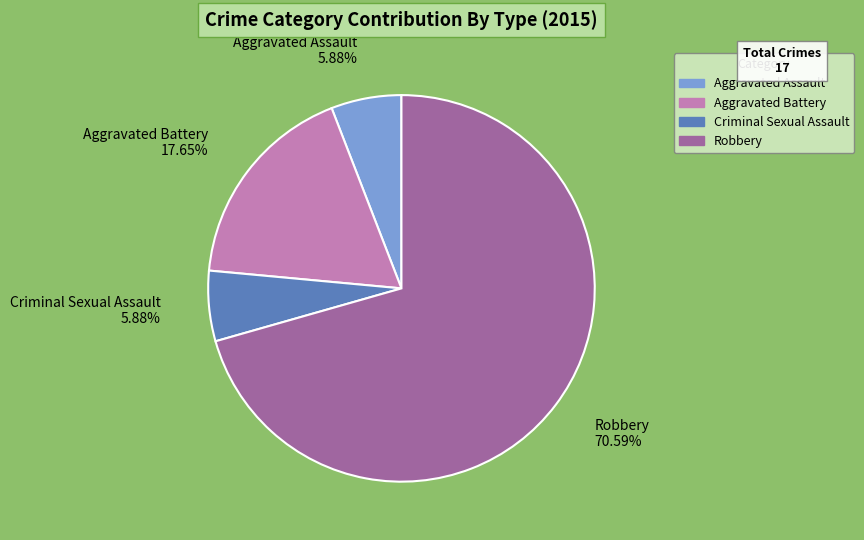

How many slices are in this pie chart?

4